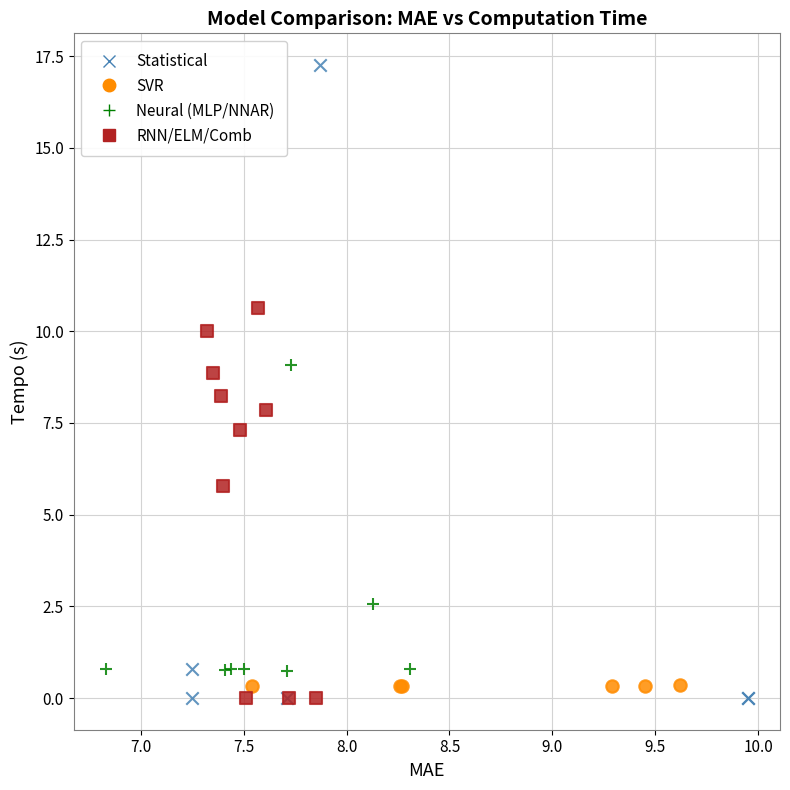

Which series has the widest spread of Y values?

Statistical